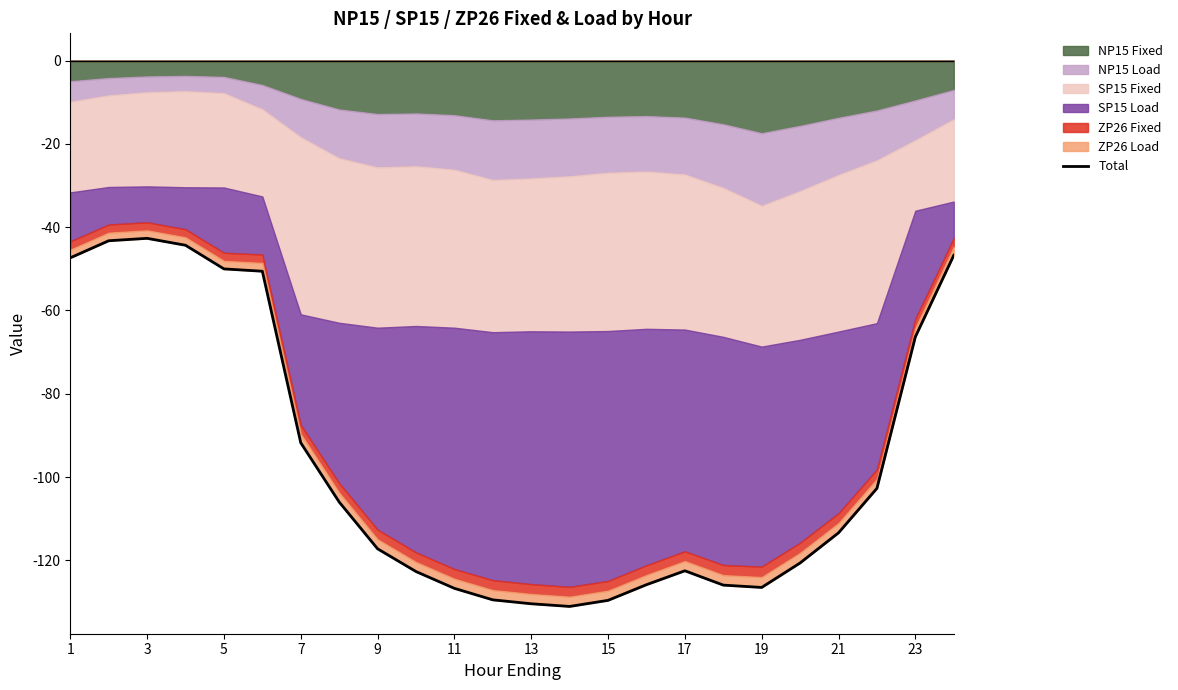

What is the minimum value shown in the chart?

-131.1